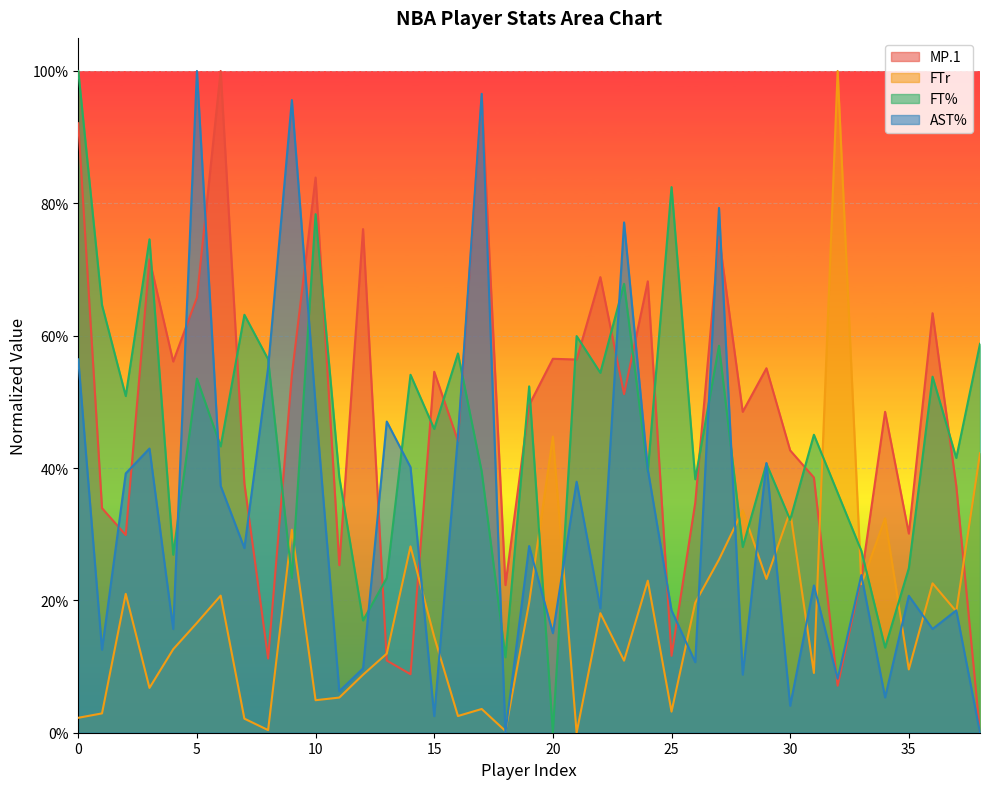

Which series has the largest total across all categories?

MP.1